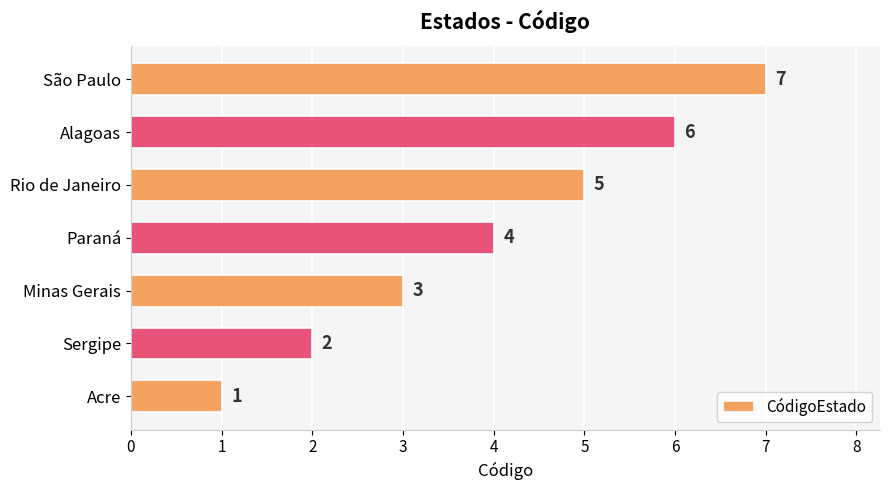

Rank the categories by value from highest to lowest.

São Paulo, Alagoas, Rio de Janeiro, Paraná, Minas Gerais, Sergipe, Acre